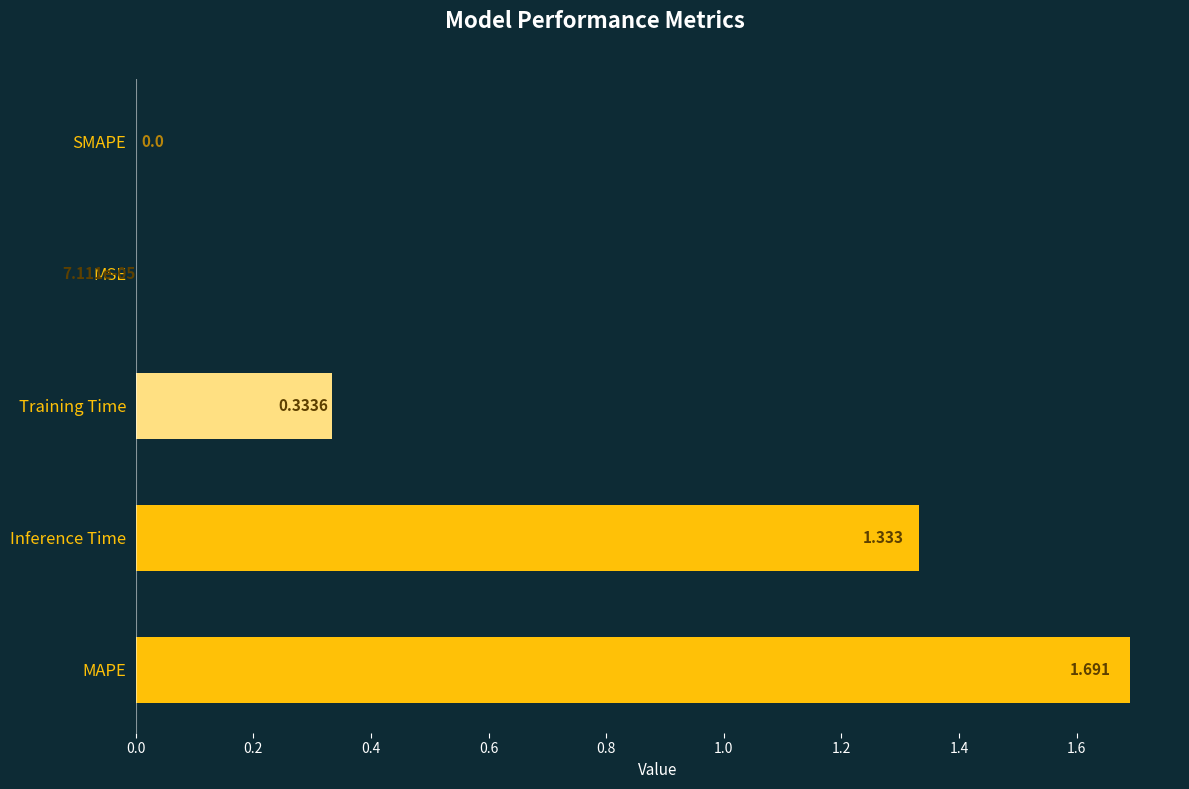

At which category does the chart reach its peak across all series?

MAPE